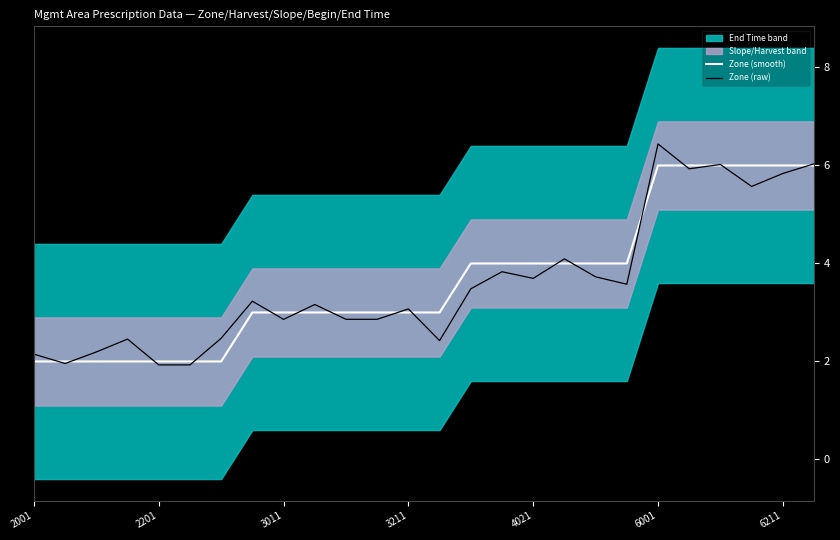

List the series in order of their overall mean, highest first.

Zone (smooth), Zone (raw)